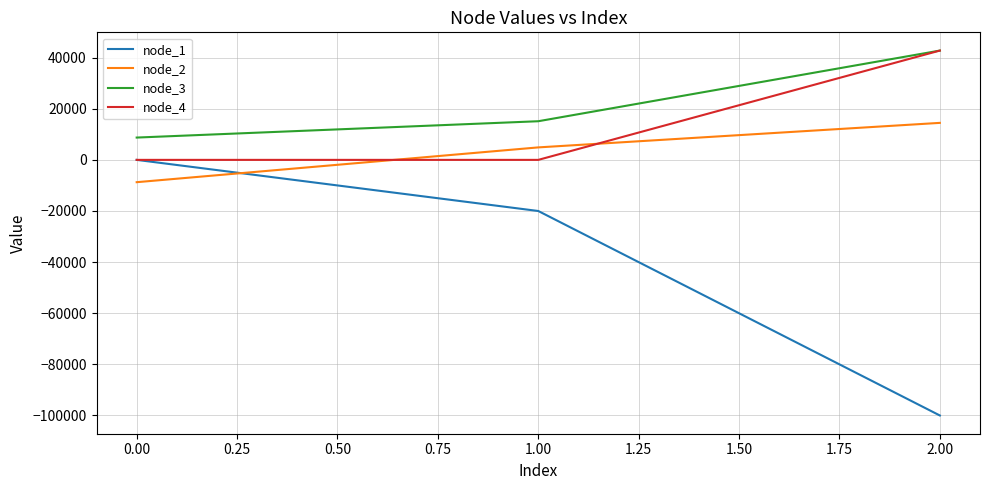

The value of node_1 at 1.00 is -20000.0. True or false?

True